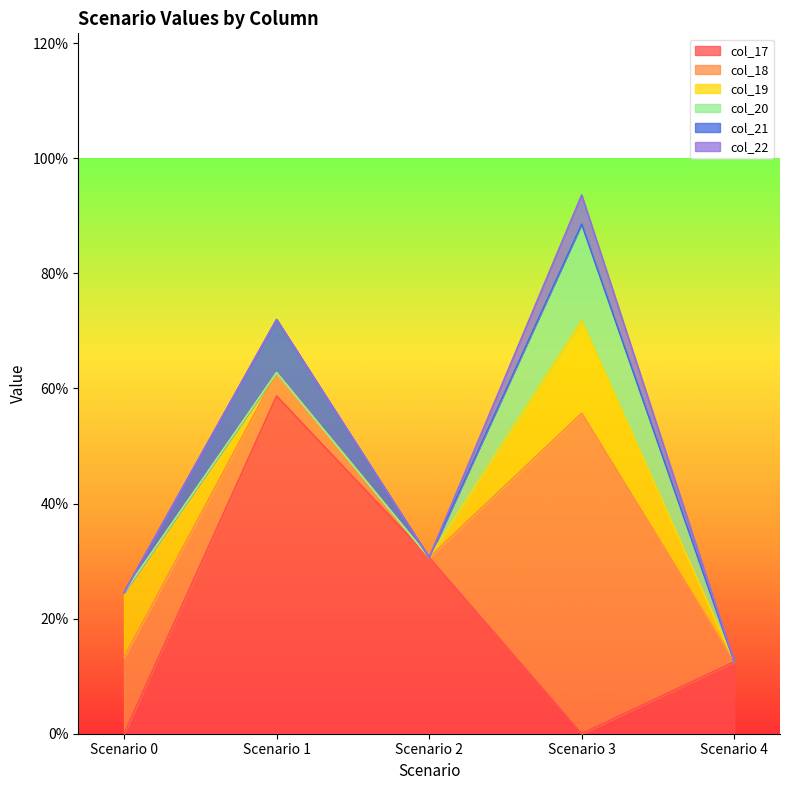

At which label does col_19 reach its minimum?

Scenario 1